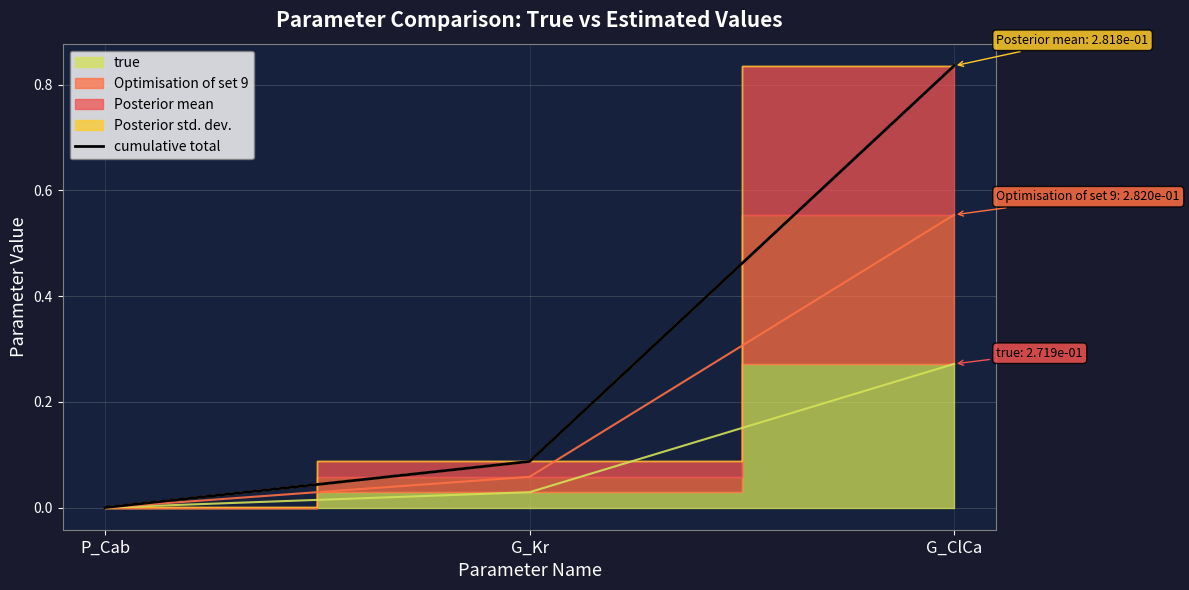

Which category has the lowest value in the cumulative total series?

P_Cab